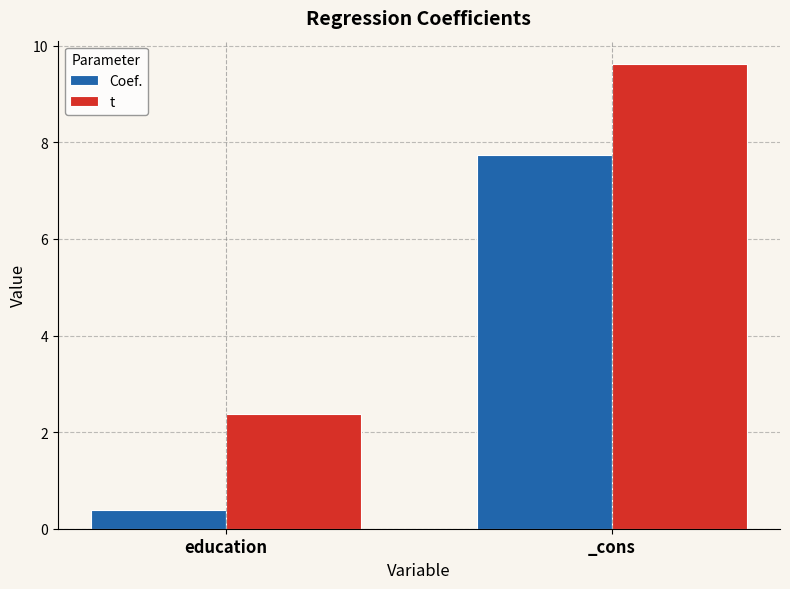

What is the lowest value of the Coef. series?

0.4